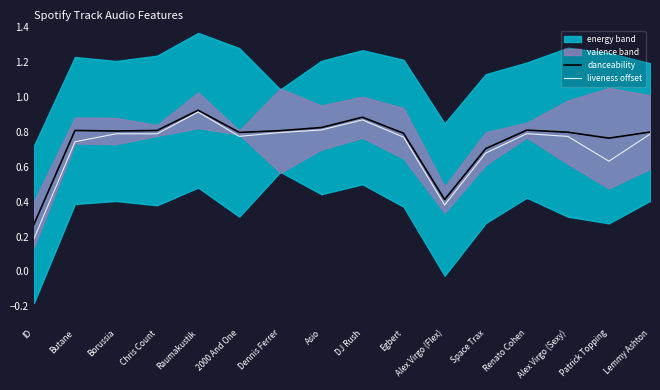

What position from the right is 2000 And One?

11